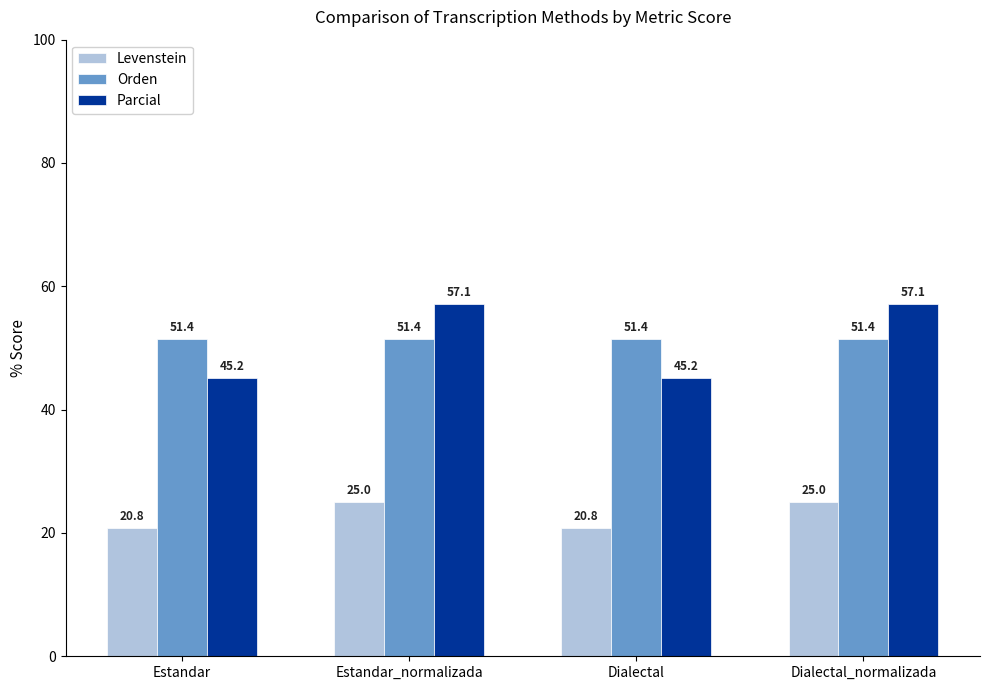

True or false: Orden has a value of 68.7 at Dialectal_normalizada.

False